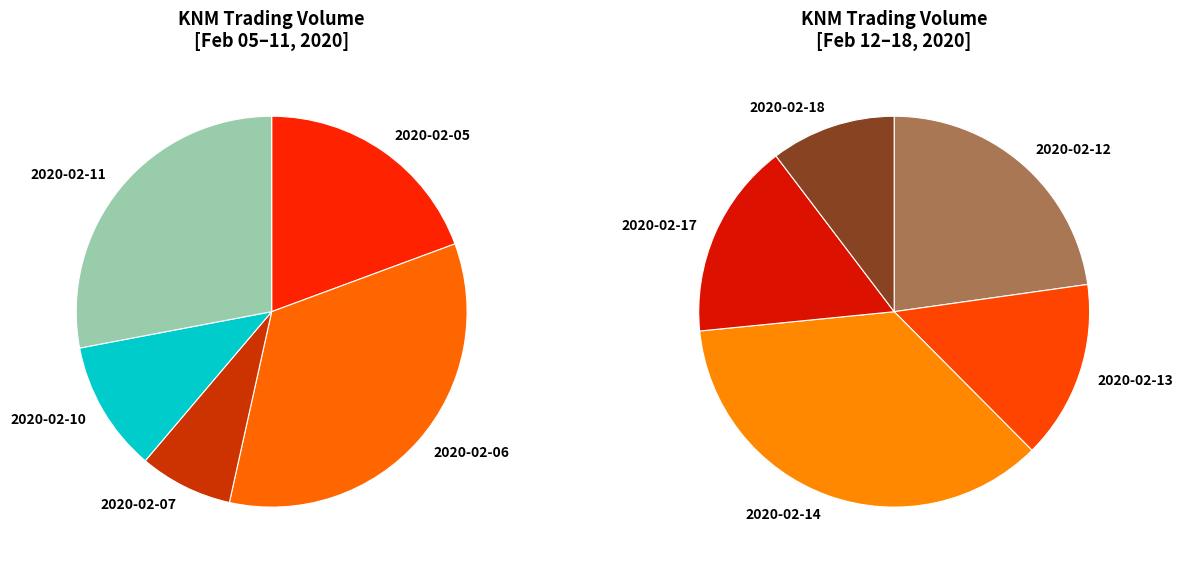

What is the ratio of the value at 2020-02-18 to the value at 2020-02-14?

0.3